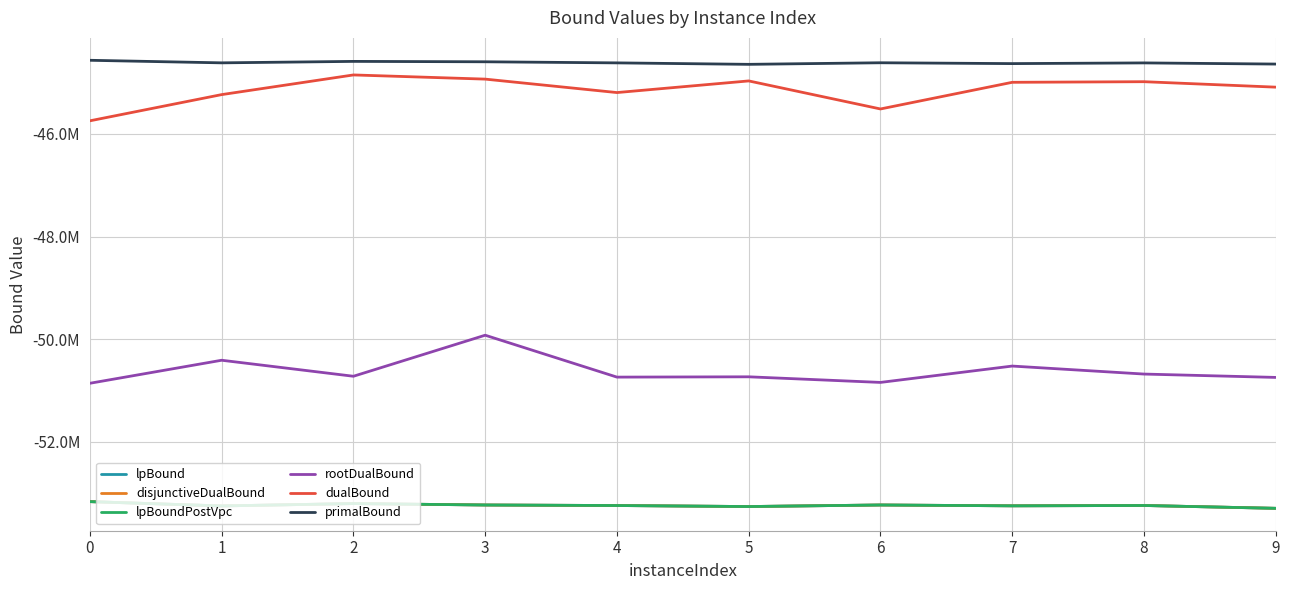

What is the minimum value for primalBound?

-44644723.6